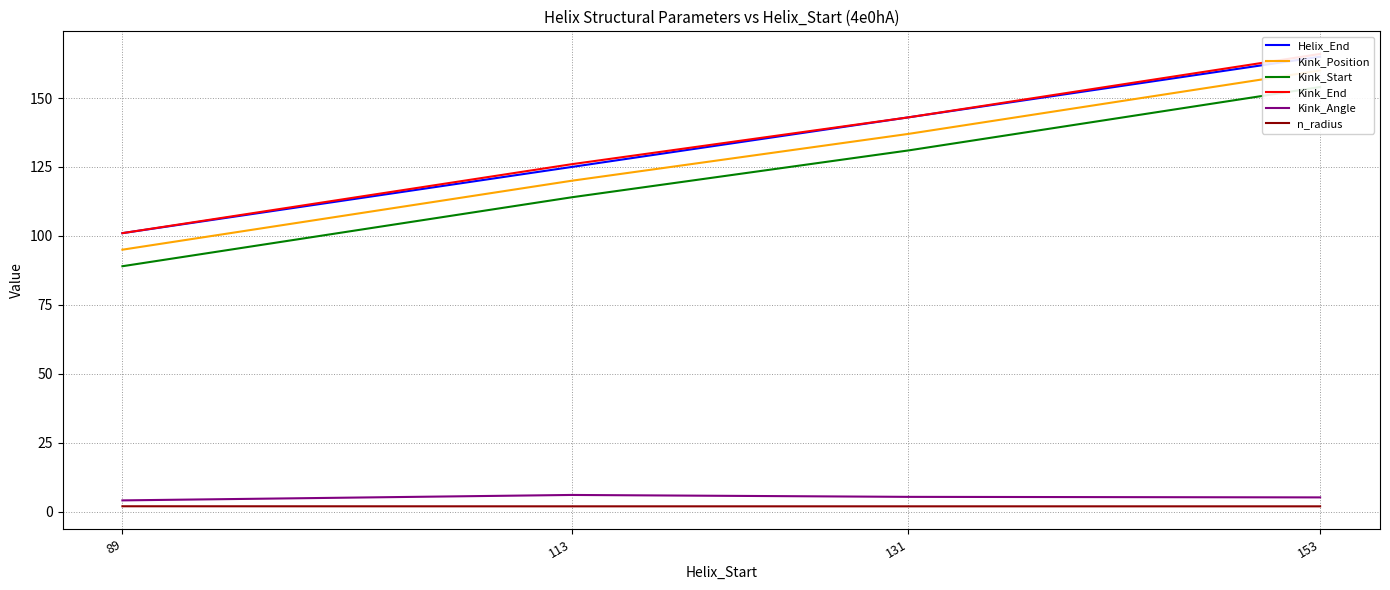

True or false: n_radius and Kink_End intersect in this chart.

False